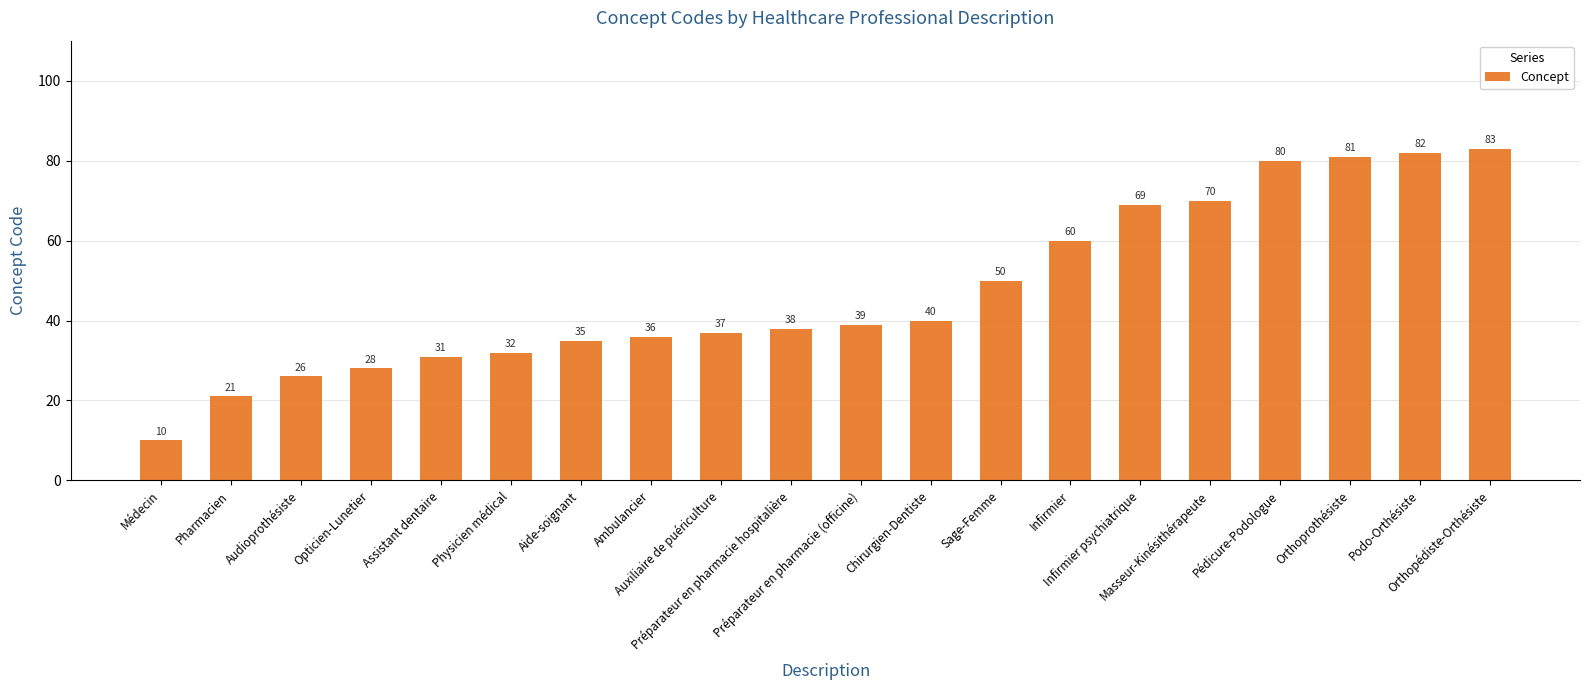

What is the greatest value displayed?

83